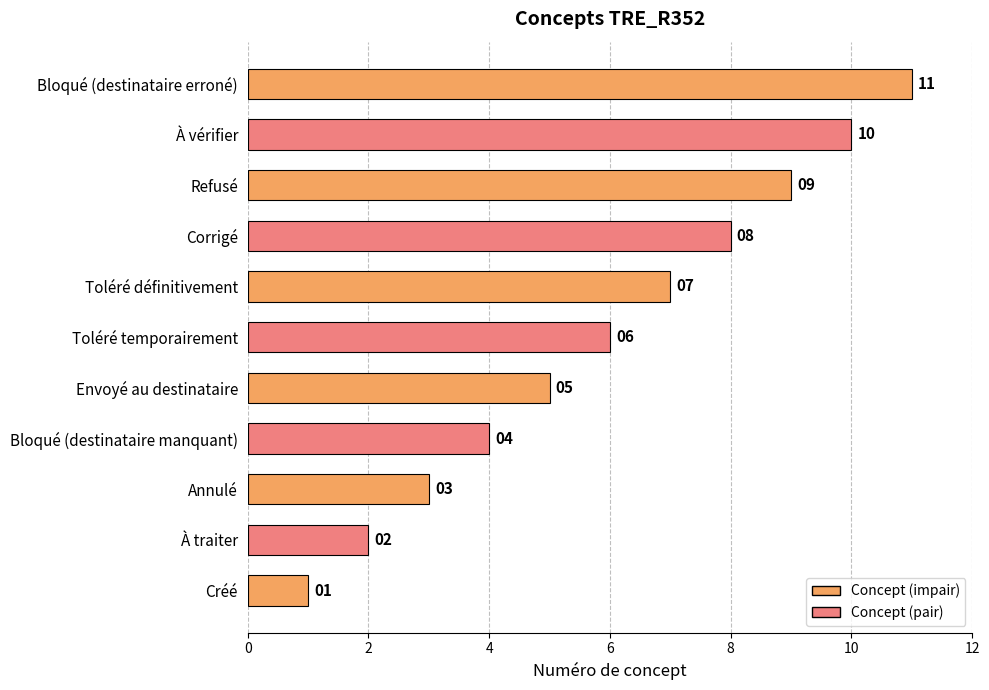

What is the maximum value shown in the chart?

11